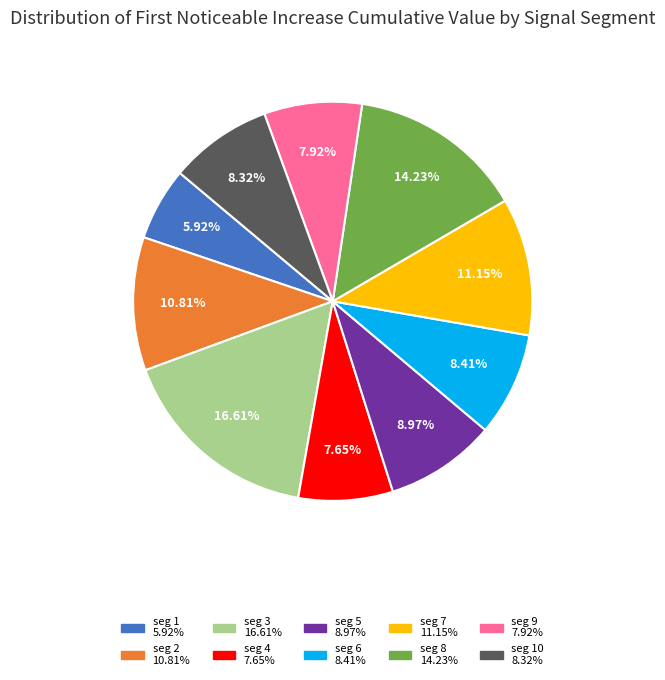

Is there a majority slice in this chart?

No